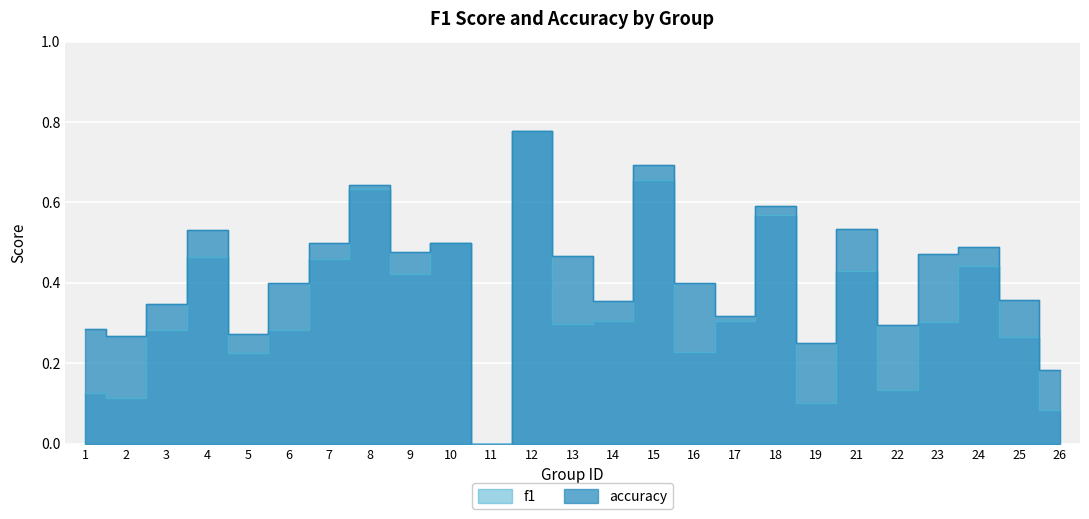

True or false: accuracy has a value of 0.1 at 19.

False